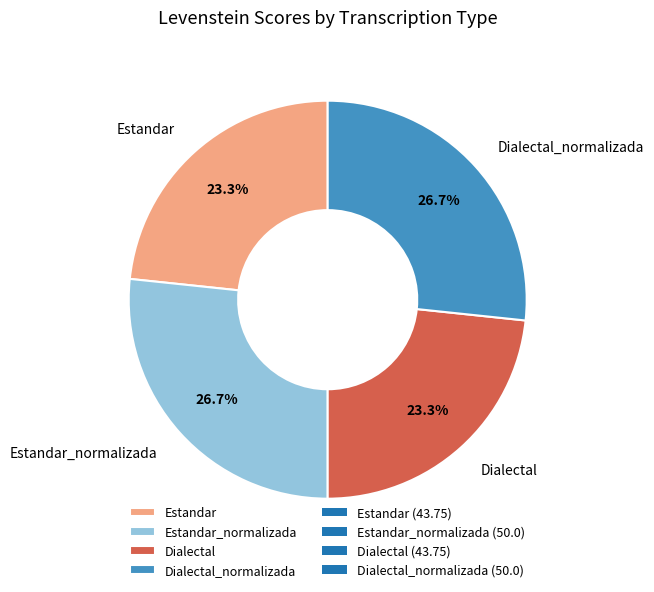

How many segments does this pie chart have?

4